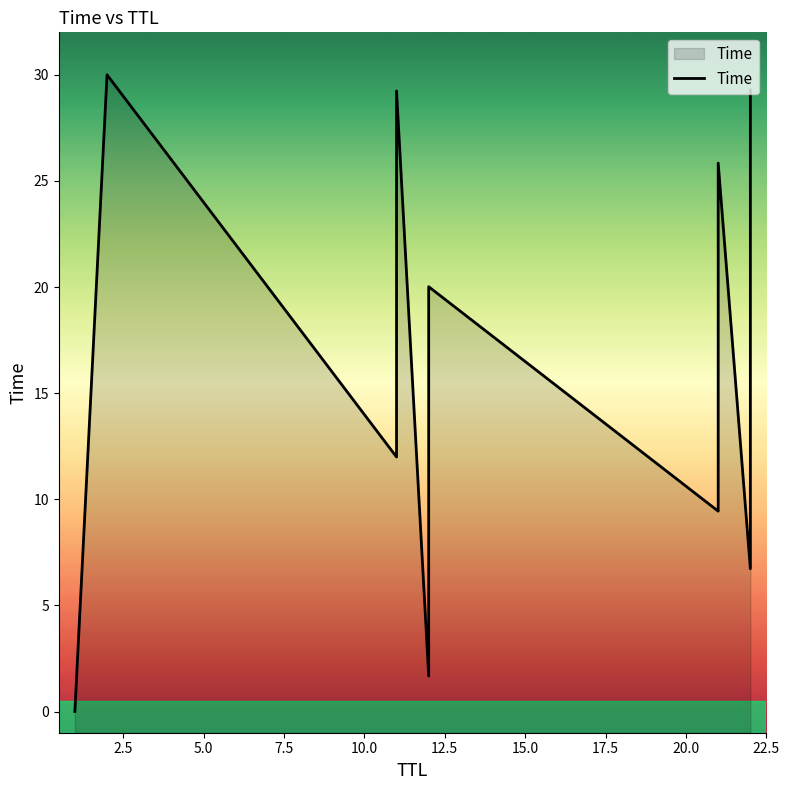

Reading right to left, transcribe all the data shown in this chart.

29.3	23.4	17.8	12.1	6.7	25.8	19.9	13.0	9.4	20.0	13.0	9.5	1.7	29.2	23.3	12.0	30.0	0.0